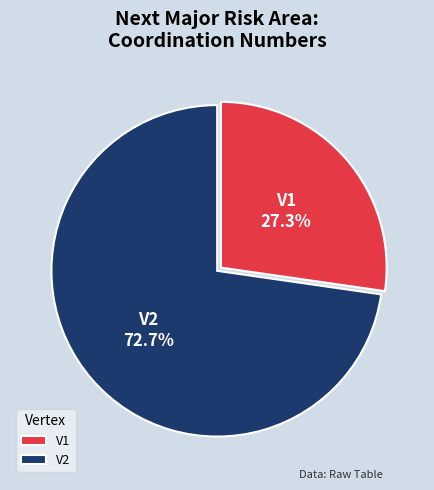

Combined, do V2 and V1 account for over 50%?

Yes